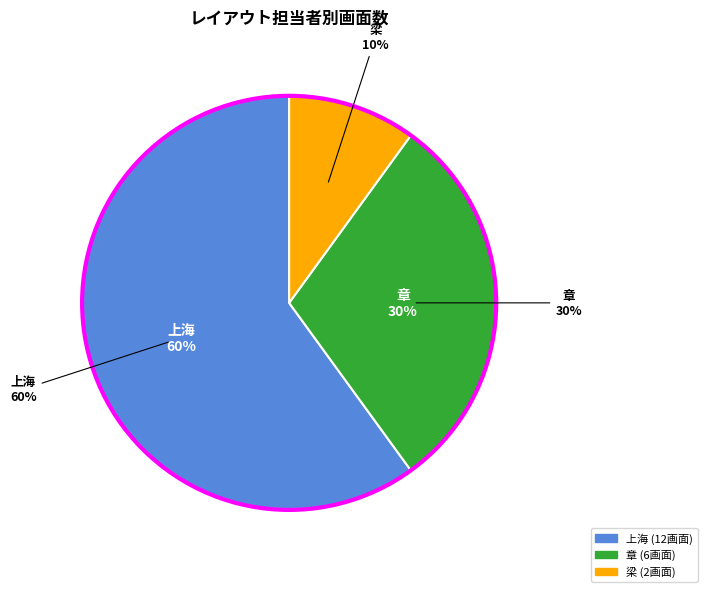

What is the largest slice in the pie chart?

上海